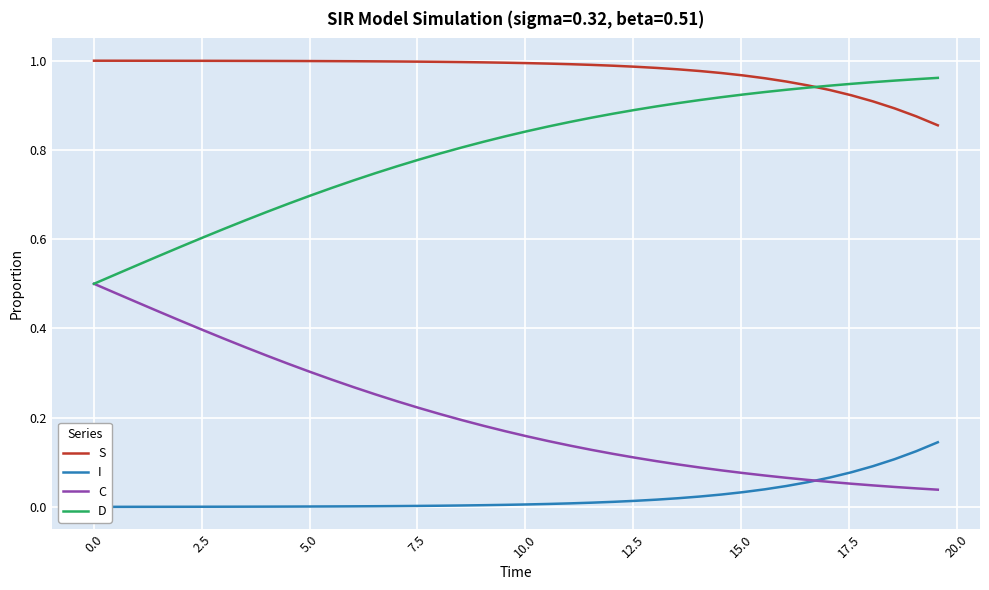

True or false: C and S intersect in this chart.

False